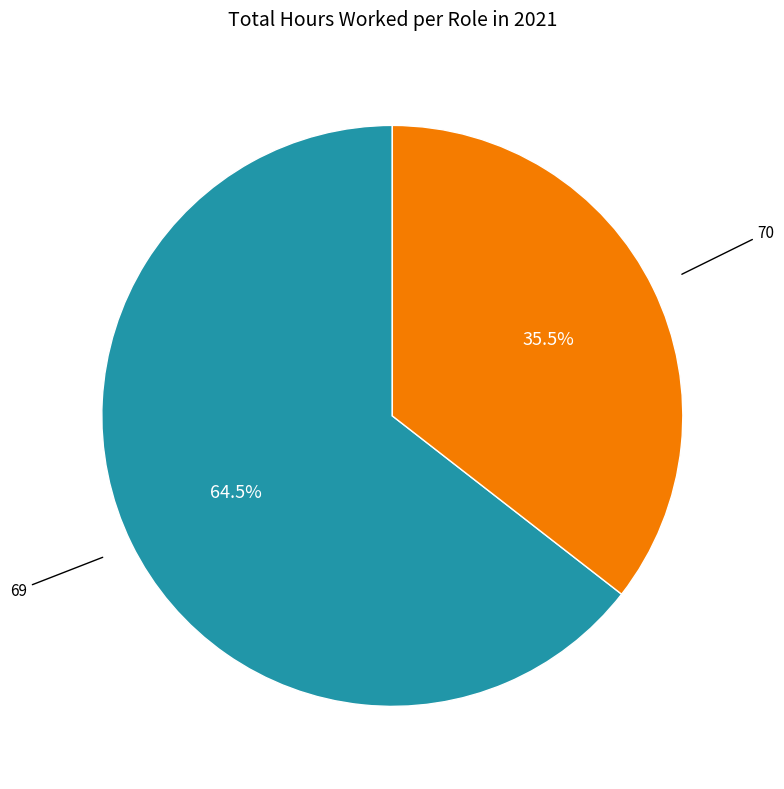

To the nearest percent, what is the average slice percentage?

50%